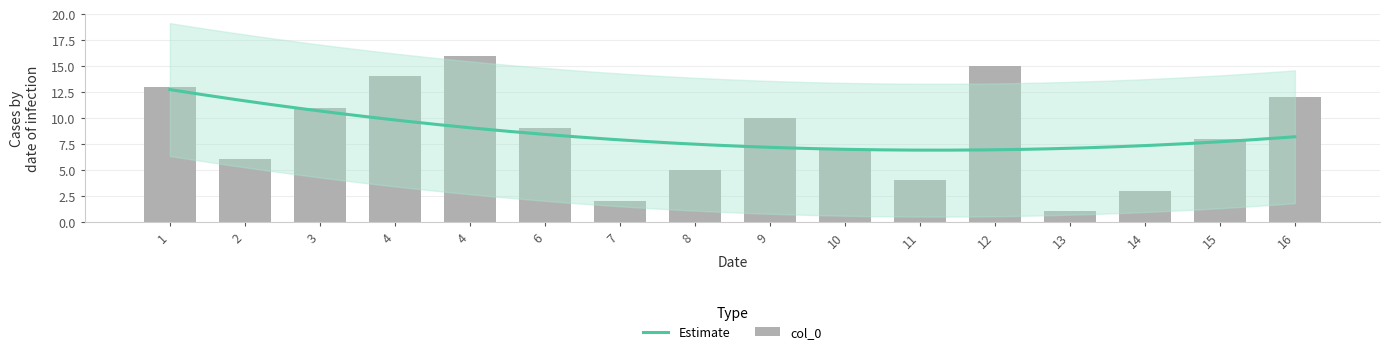

What is the difference between the values at 1 and 13?

12